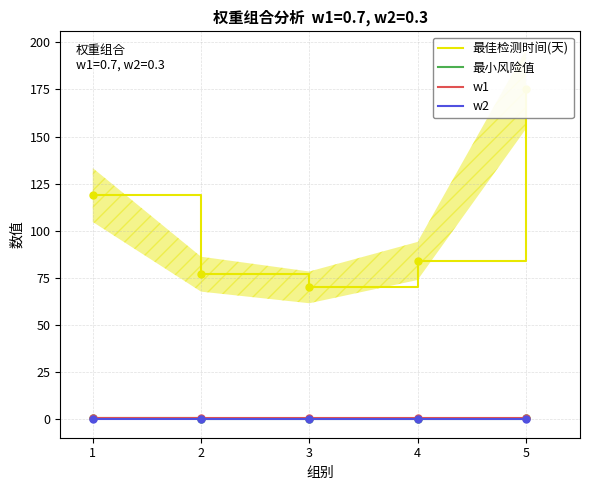

Rank the series by their maximum value, from lowest to highest.

w2, 最小风险值, w1, 最佳检测时间(天)